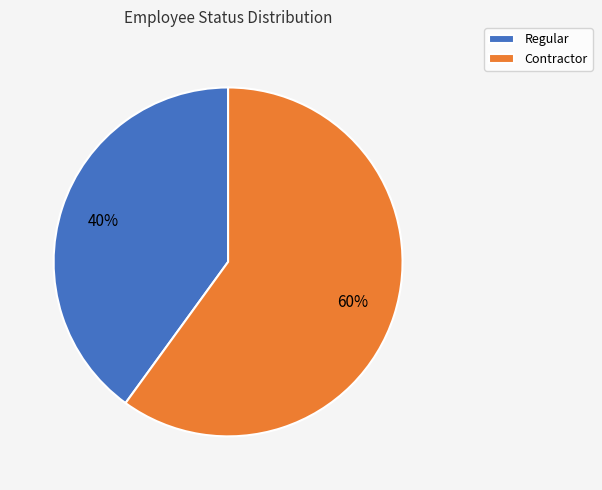

Rank the categories by value from lowest to highest.

Regular, Contractor